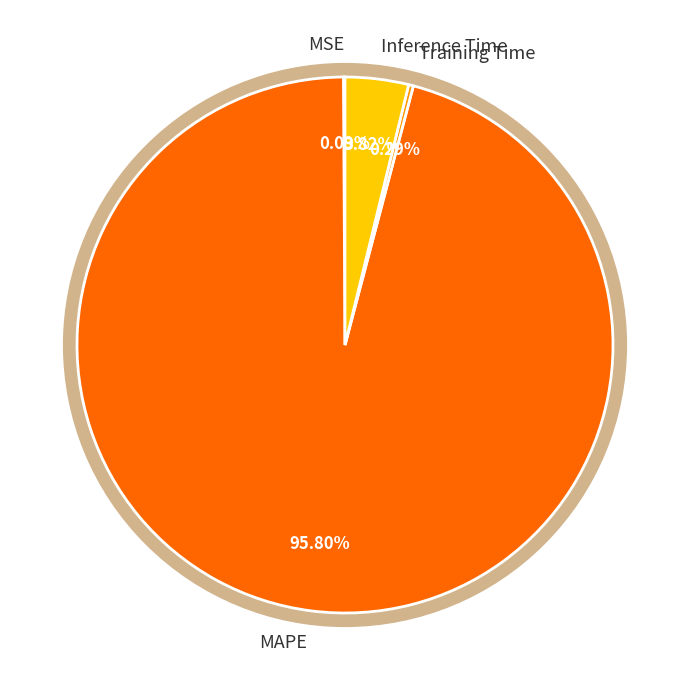

Which has a higher value, Inference Time or MAPE?

MAPE